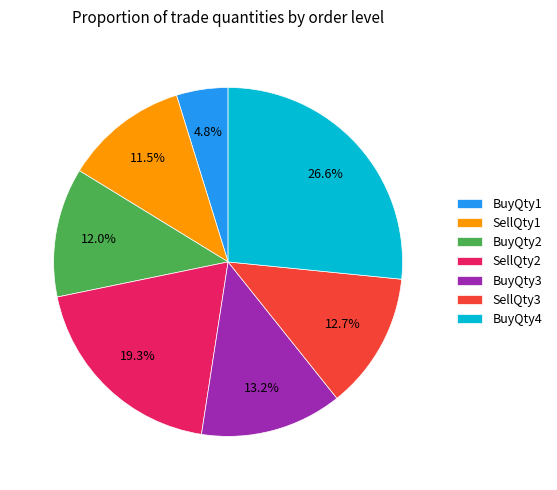

Which slice is the largest?

BuyQty4